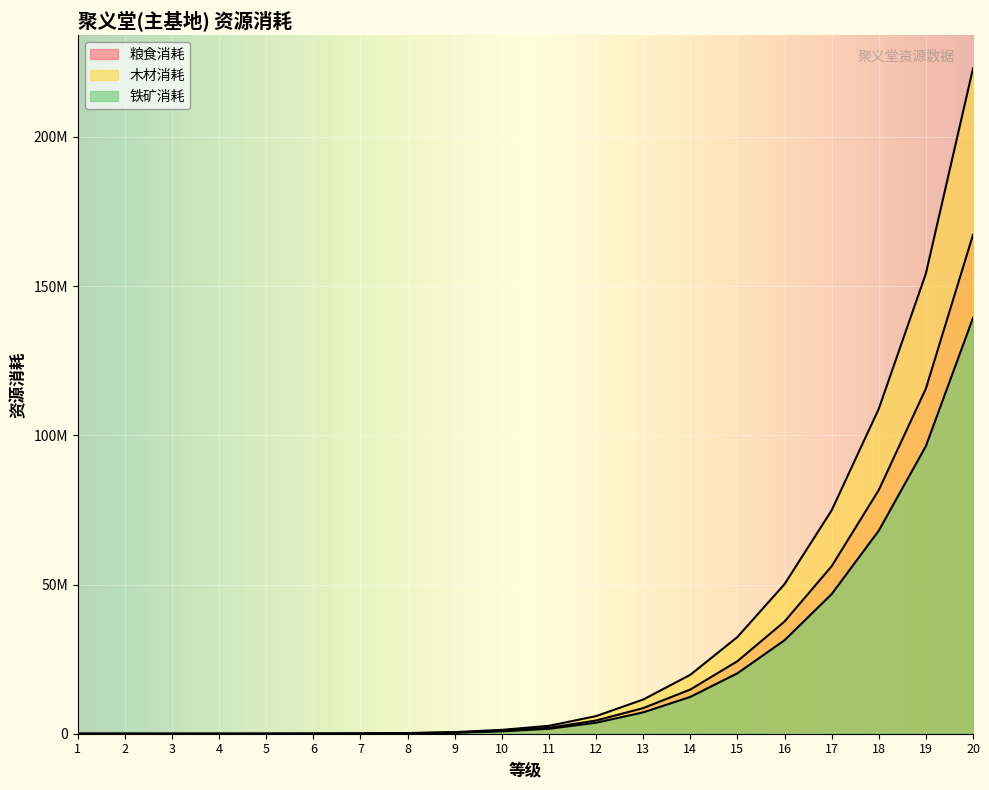

Where is 铁矿消耗 nearest to the value 69660003?

18